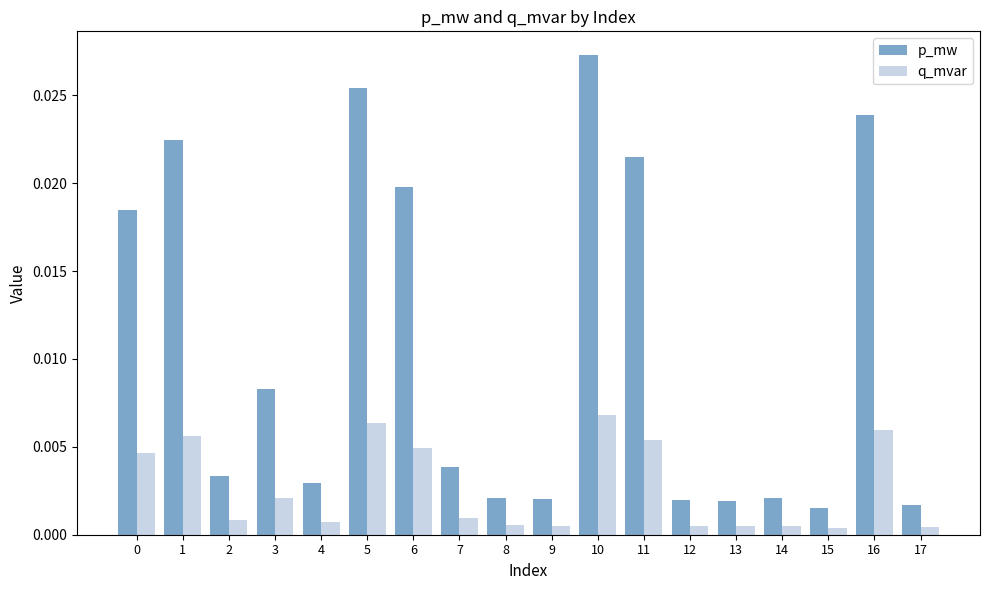

How many bars are there in total?

36